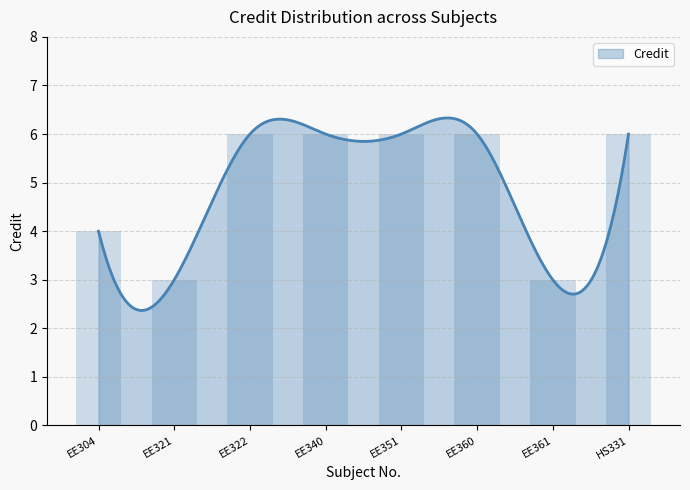

Which has a higher value, EE340 or HS331?

EE340